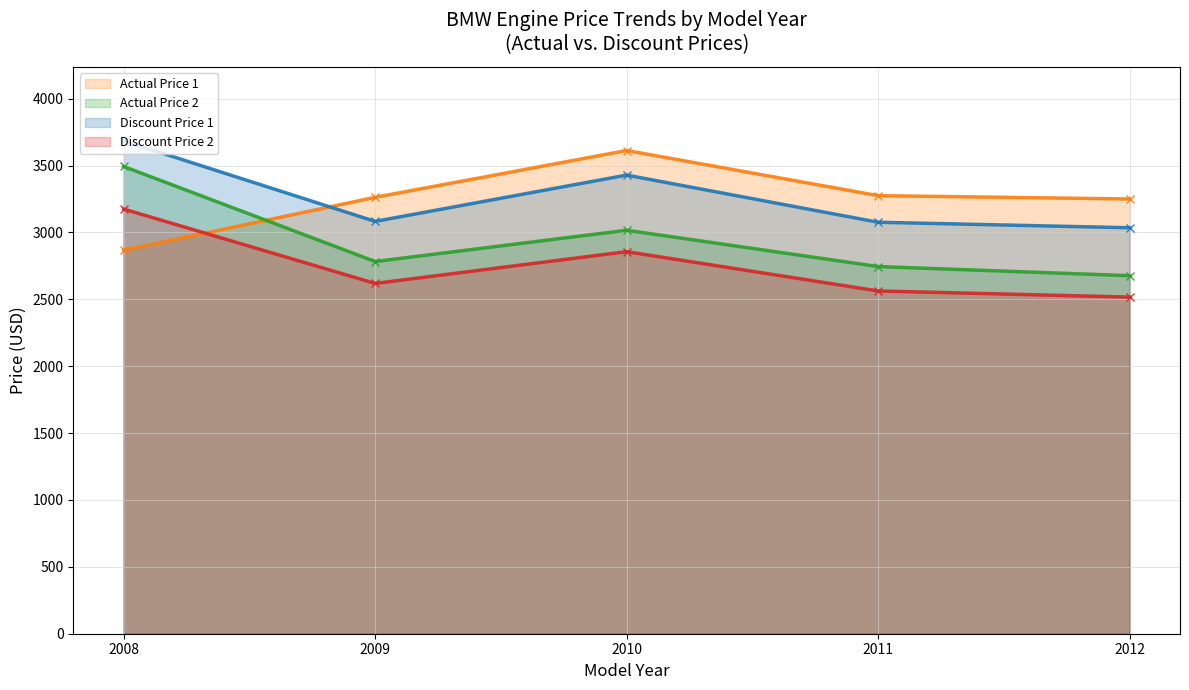

At 2010, list the series in order from smallest to largest.

Discount Price 2, Actual Price 2, Discount Price 1, Actual Price 1